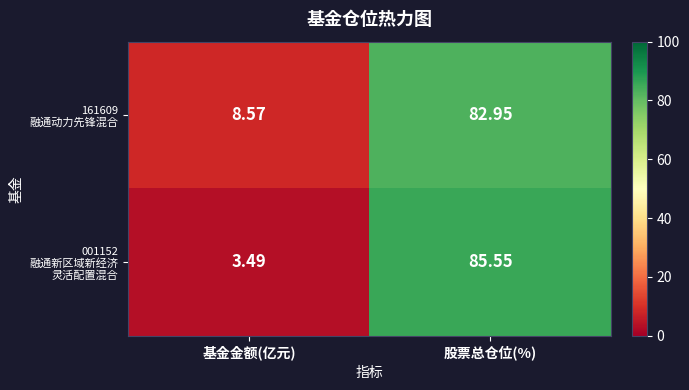

At how many categories does at least one series exceed 48?

1